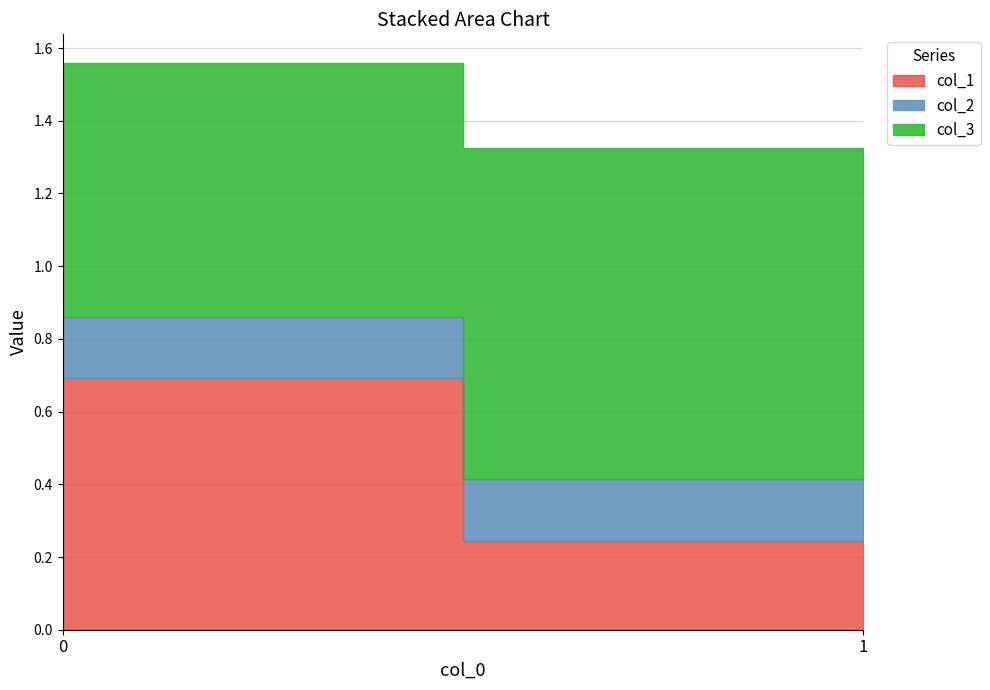

Is it true that col_2 equals 0.2 at 1?

False